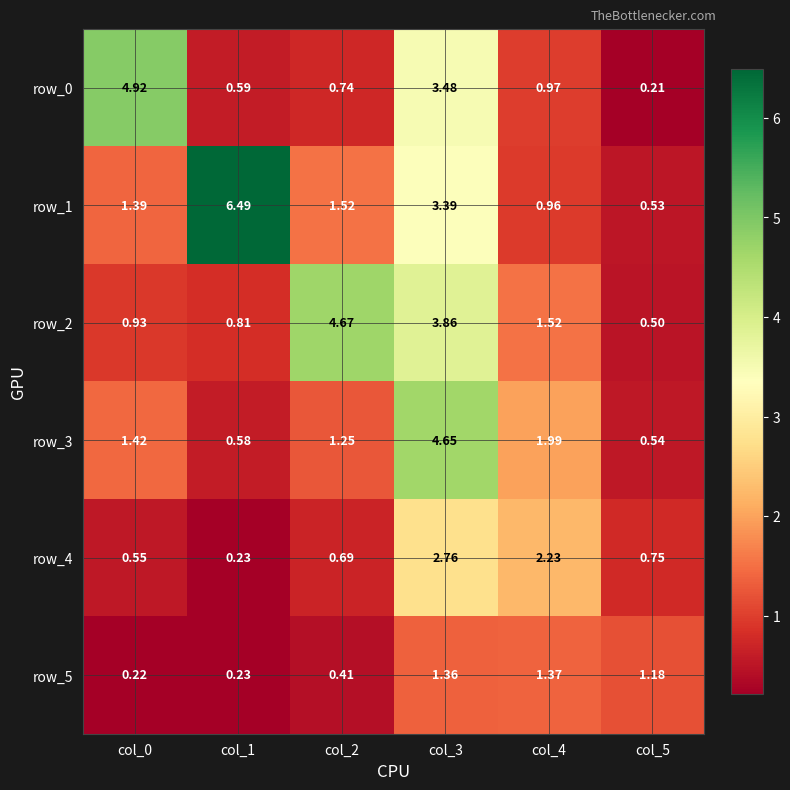

Is the value of row_5 at col_4 greater than the value of row_0 at col_1?

Yes